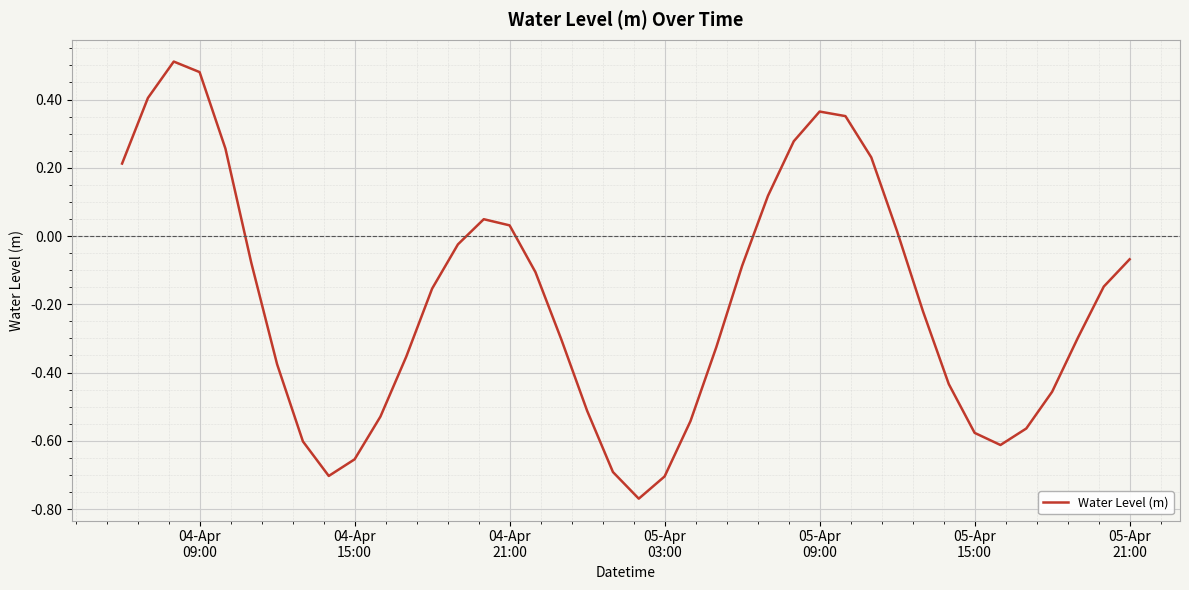

What is the difference between the maximum and minimum values?

1.3